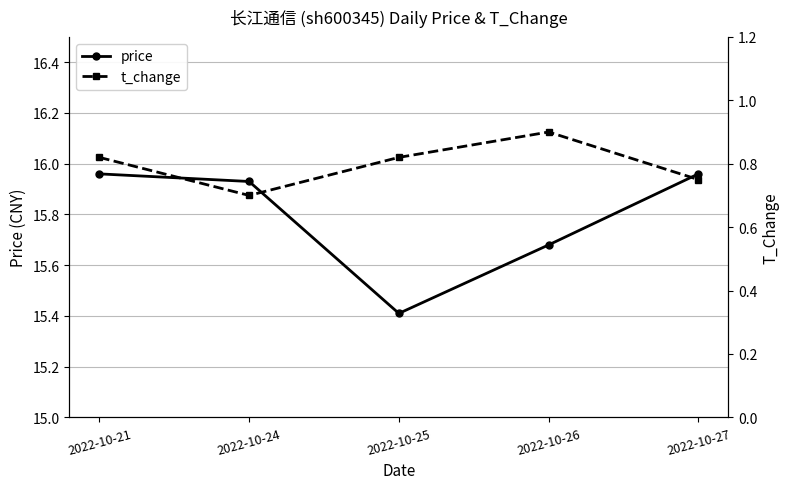

Which series has the largest total across all categories?

price